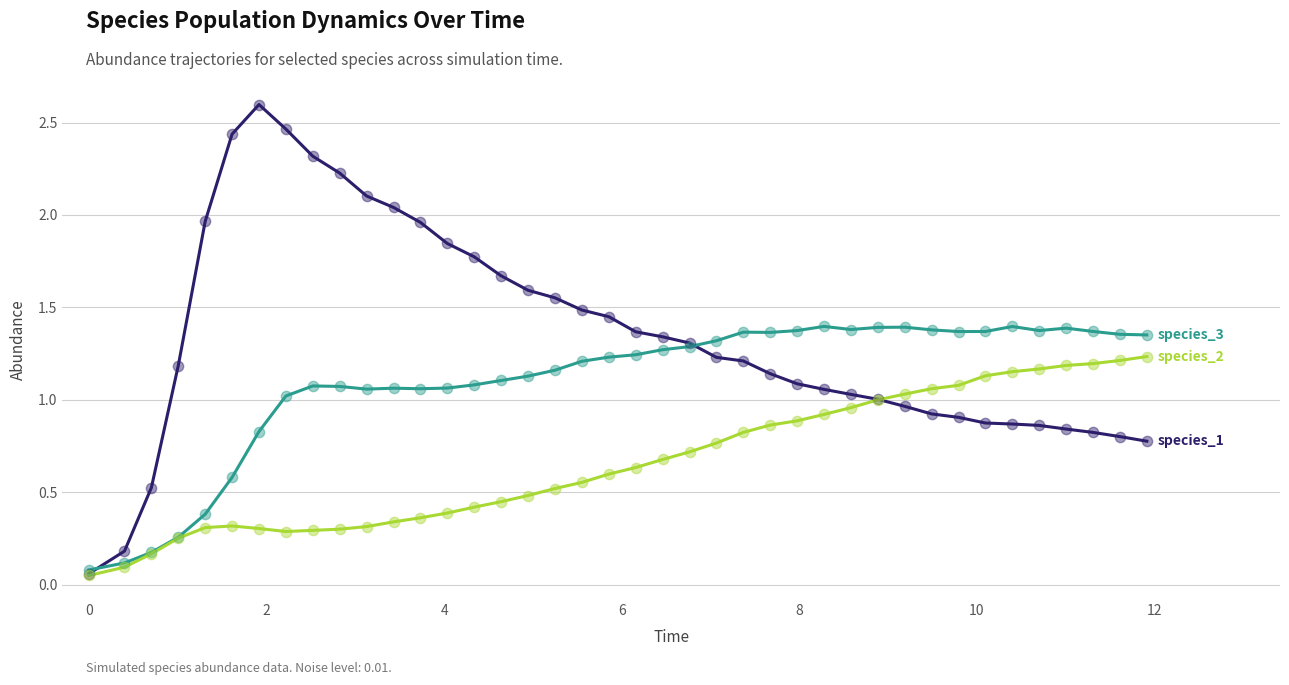

What is the maximum value shown in the chart?

2.6